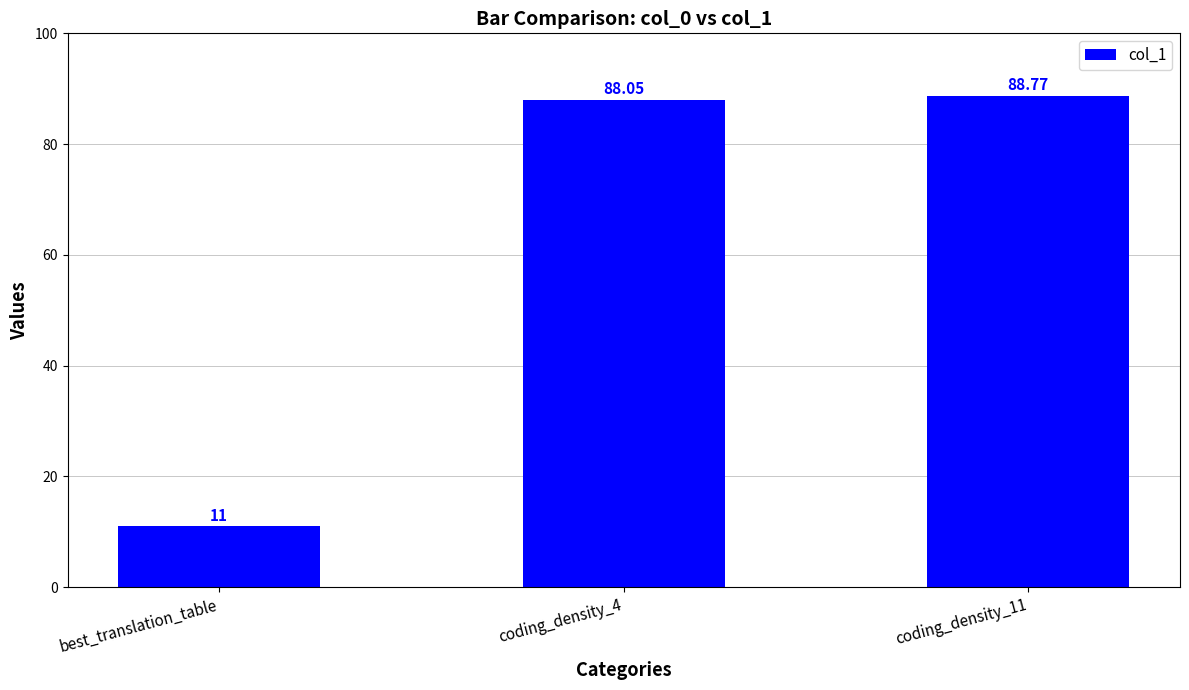

At which label is the value closest to 49?

best_translation_table